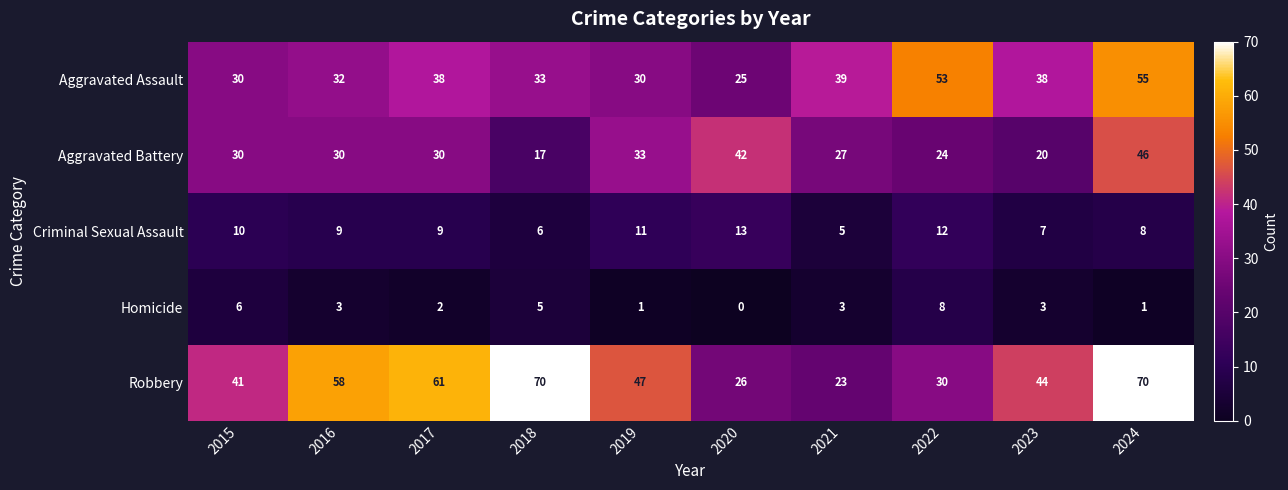

How many series are shown in this chart?

5